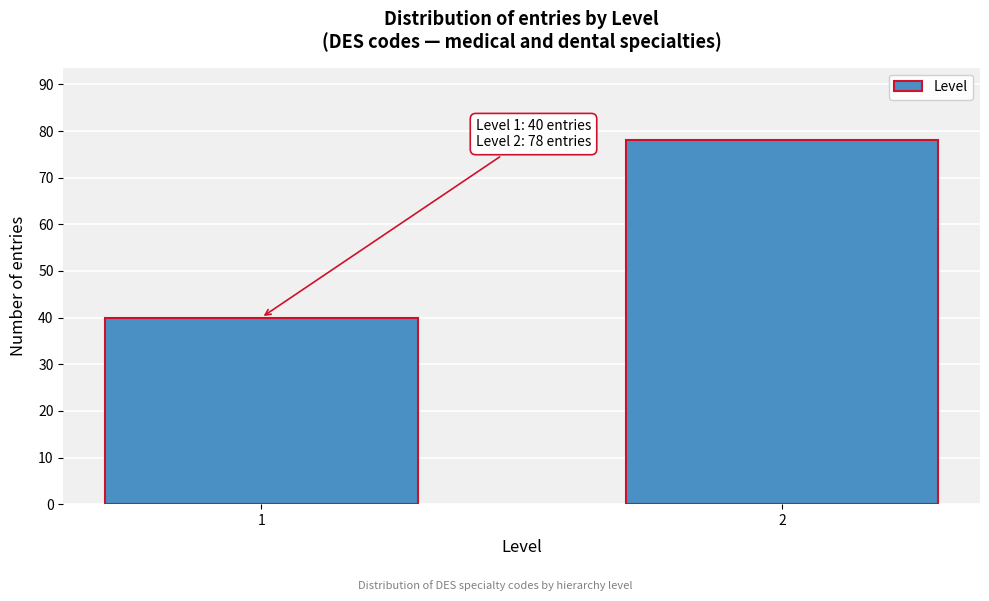

Reading right to left, extract all data points from this chart.

78	40